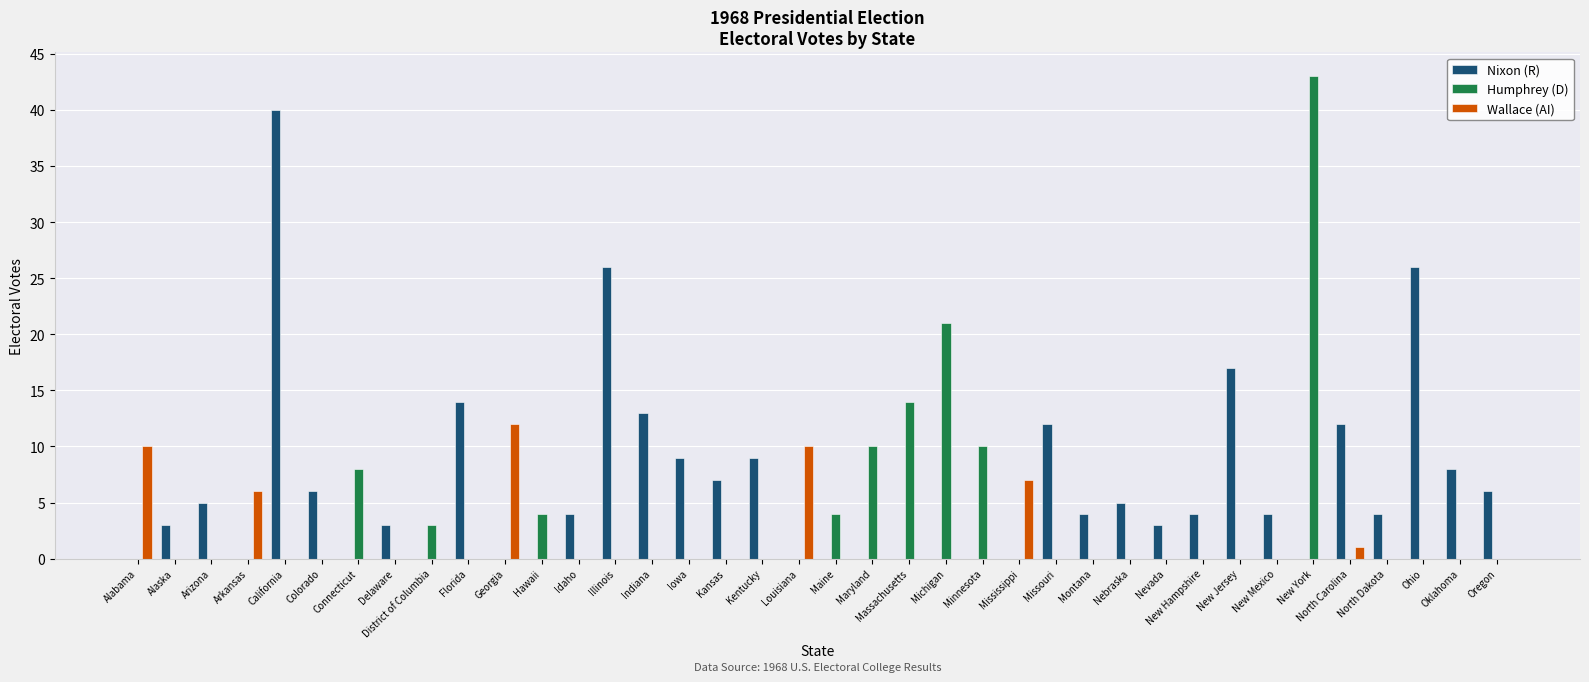

Which series has the largest total across all categories?

Nixon (R)